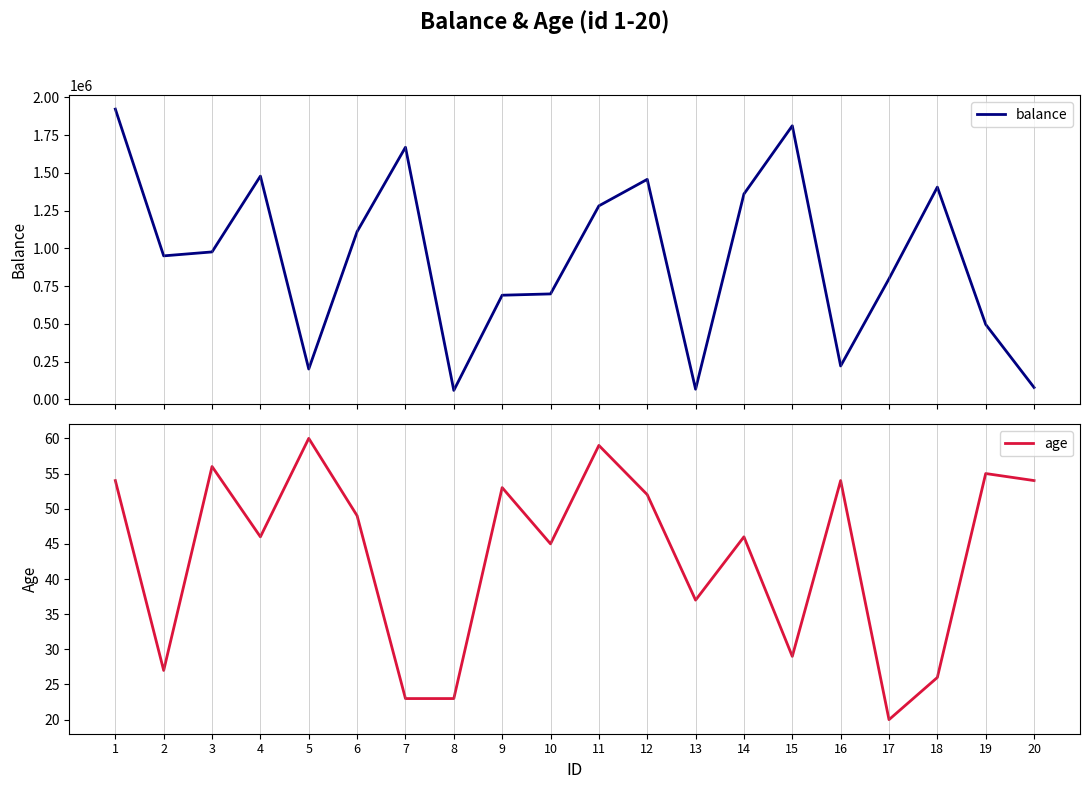

What is the average value of the balance series?

937018